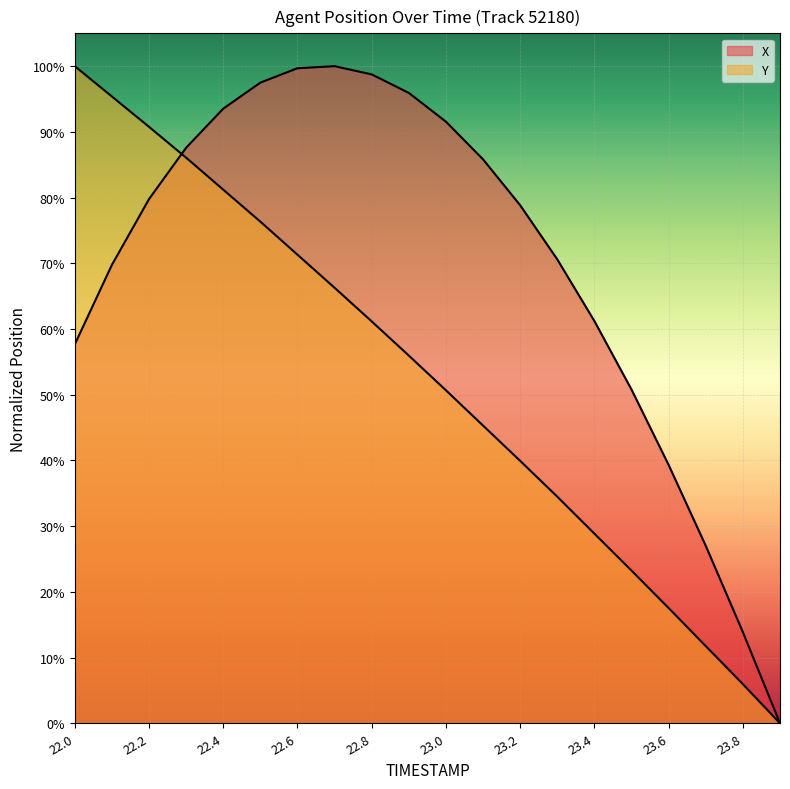

At 22.5, list the series in order from smallest to largest.

Y, X